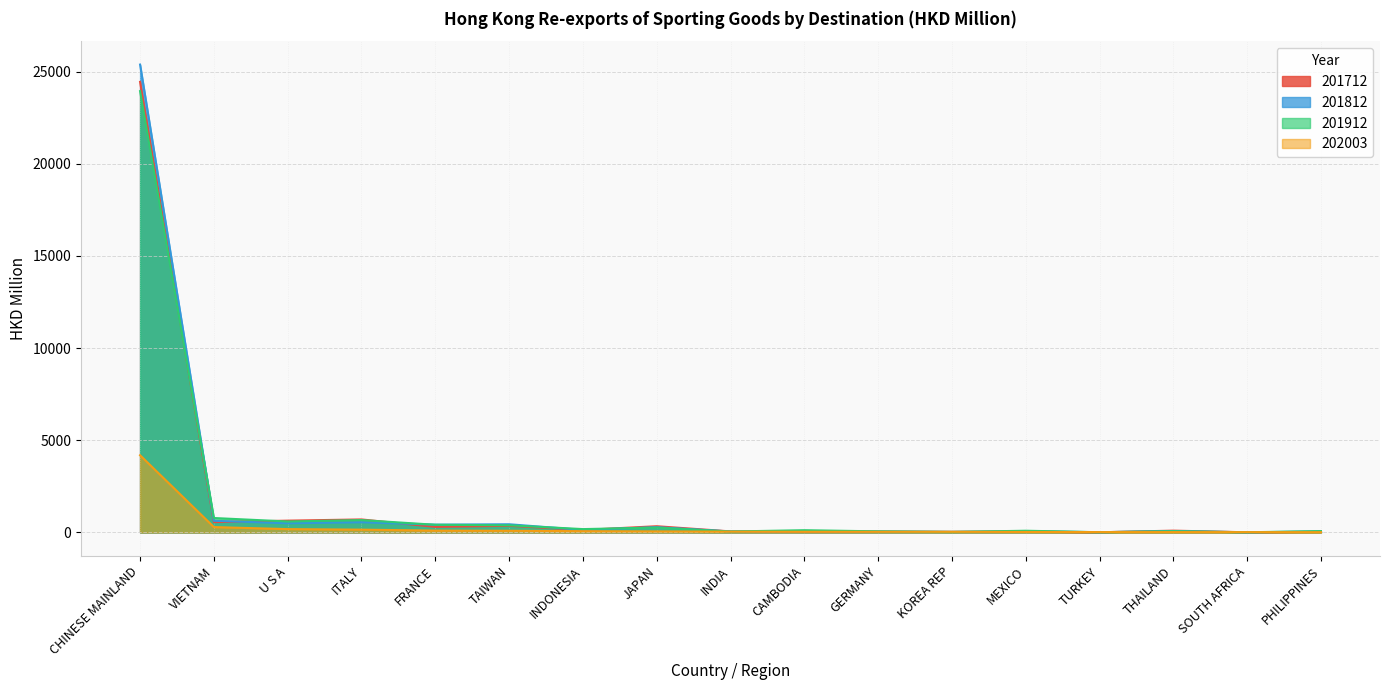

What is the highest value of the 202003 series?

4186.4